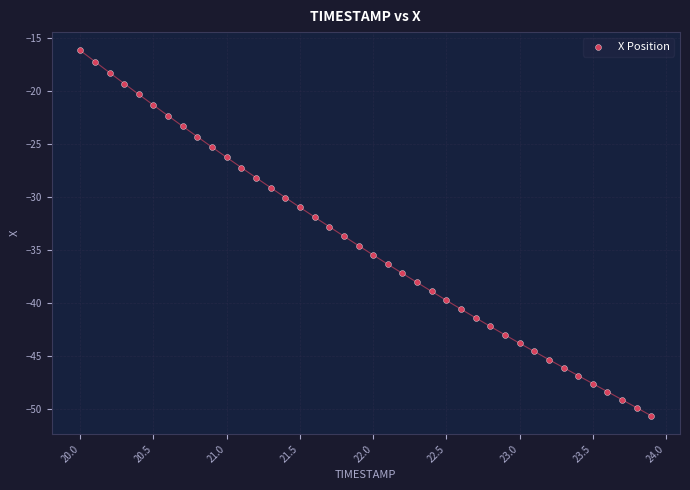

What is the range of X values (max minus min)?

3.9